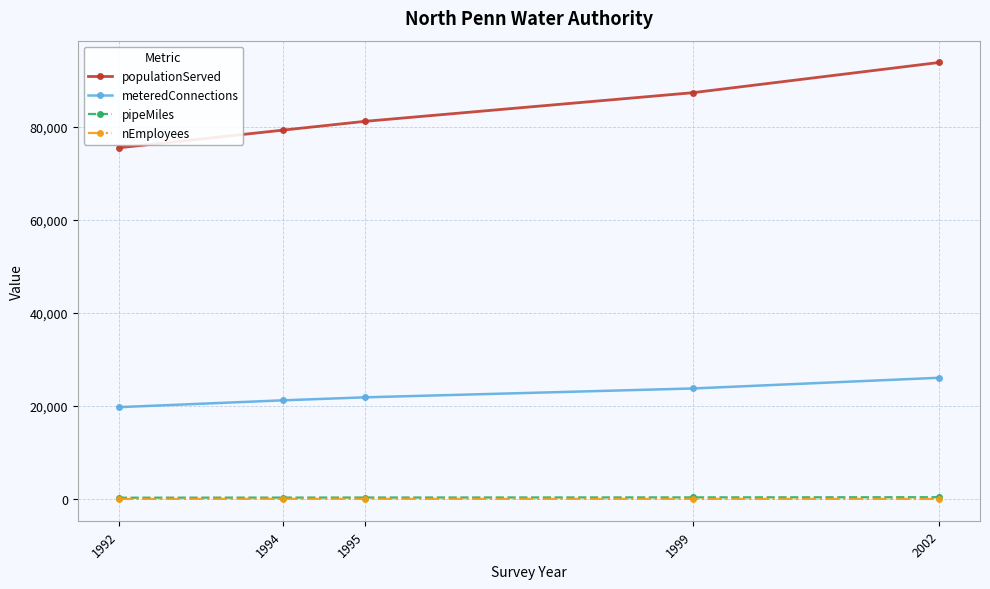

Is the value of pipeMiles at 2002 greater than the value of populationServed at 1994?

No